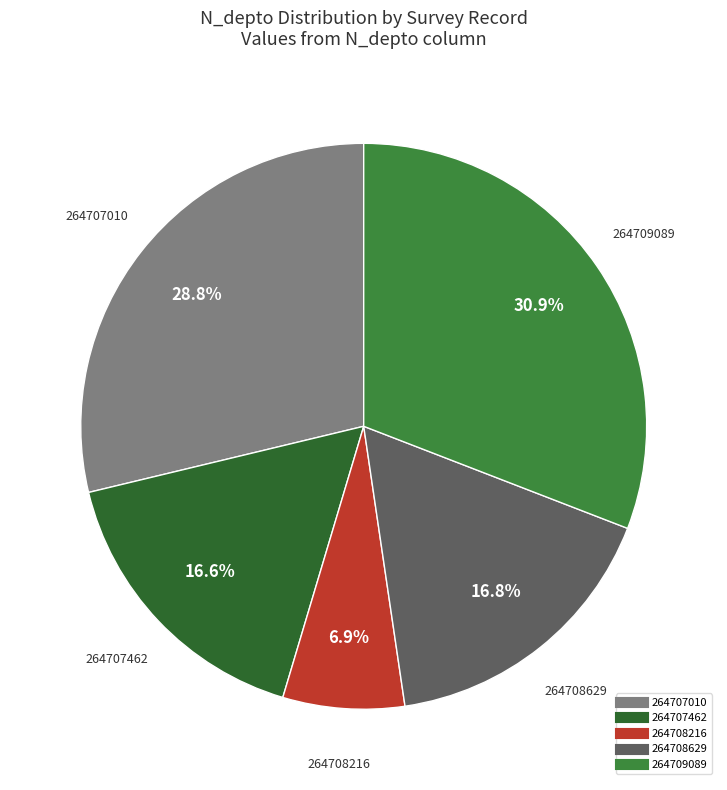

Does 264708629 account for over 50% of the chart?

No